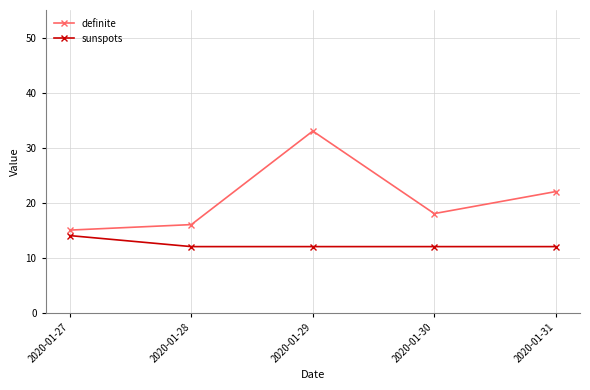

Is it true that sunspots equals 12 at 2020-01-29?

True